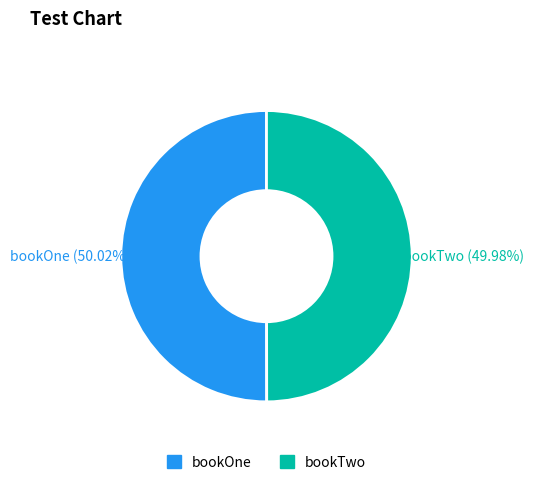

To the nearest percent, what percentage of the pie is bookTwo?

50%